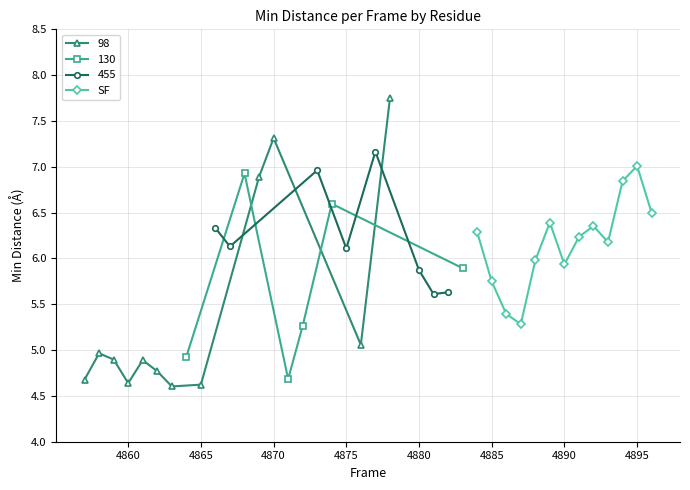

What is the maximum value for SF?

7.0